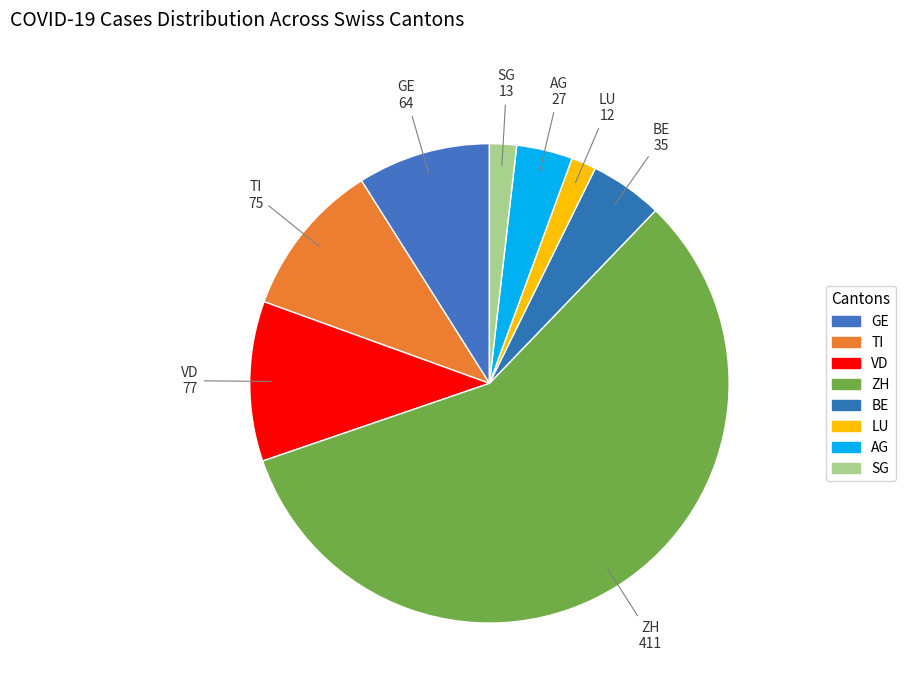

What is the largest slice in the pie chart?

ZH